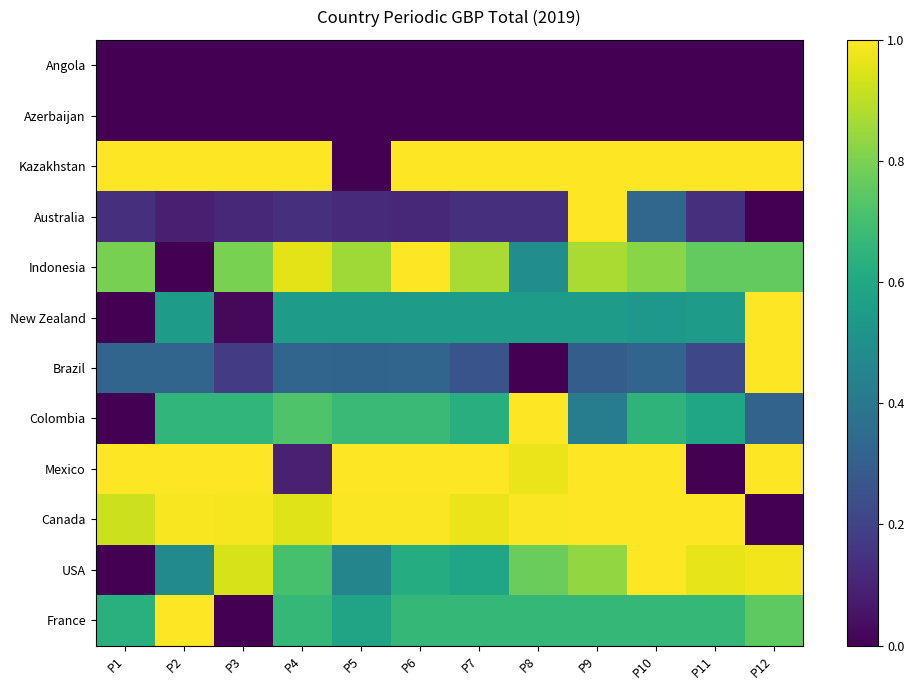

Between P5 and P1, which is larger?

P5